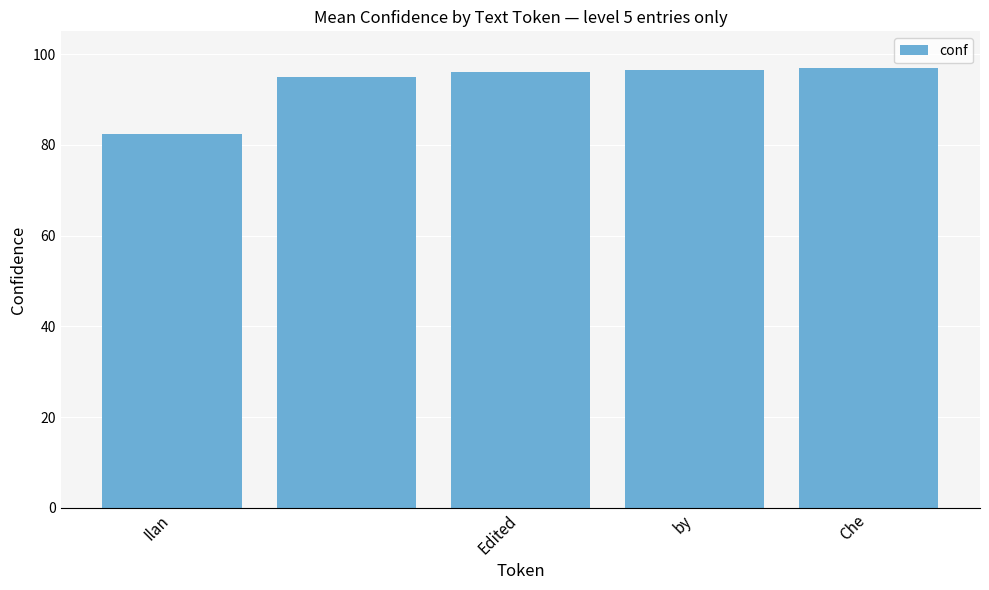

How many bars are there in total?

5